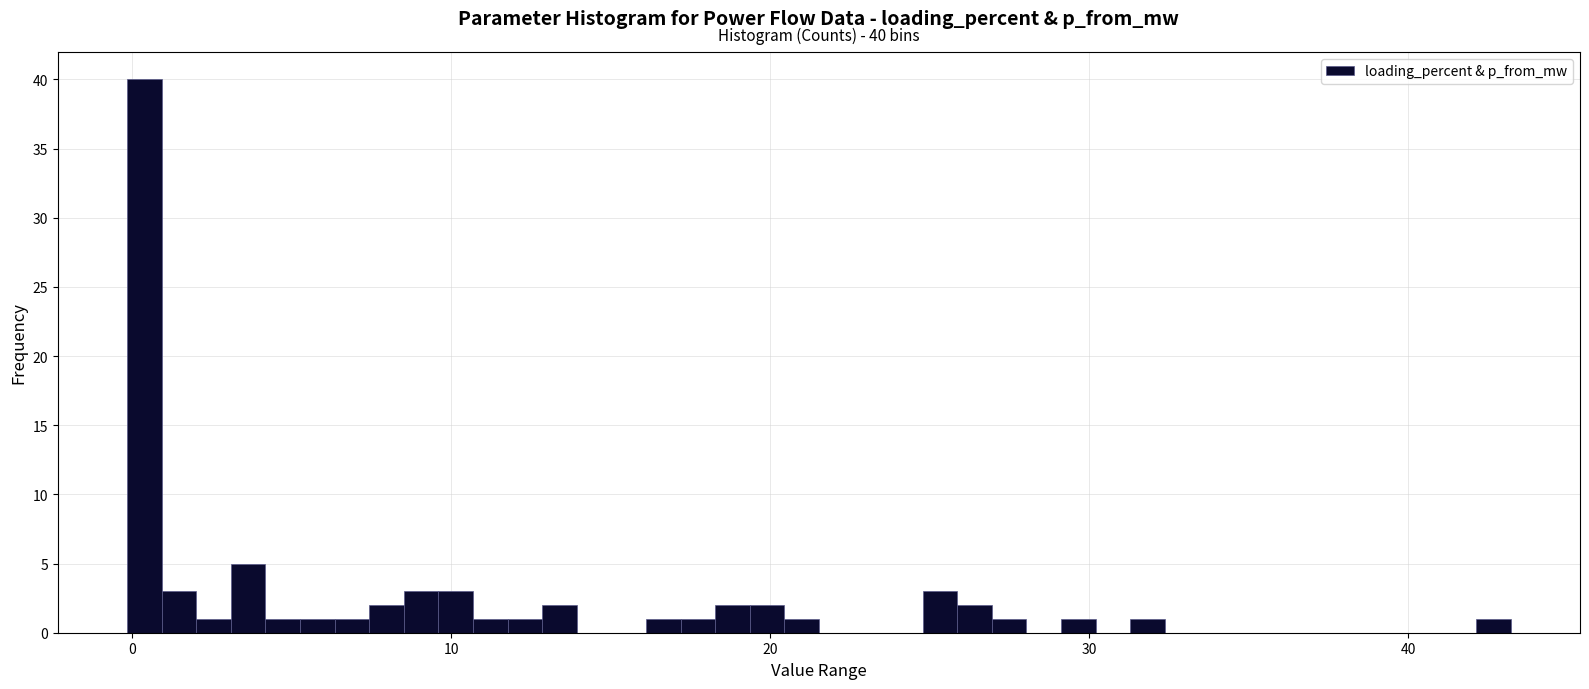

Around what value on the x-axis is the tallest bar? Give the approximate position of its centre, as read against the axis.

0